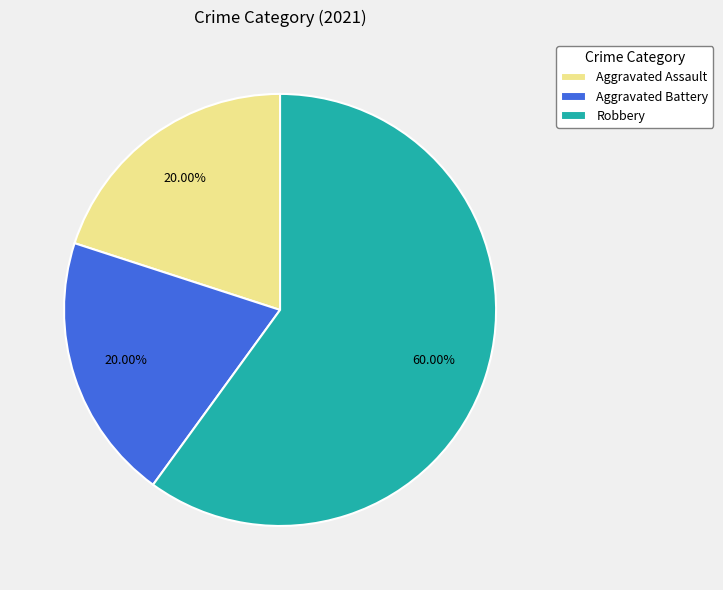

Is the sum of Robbery and Aggravated Assault greater than half?

Yes